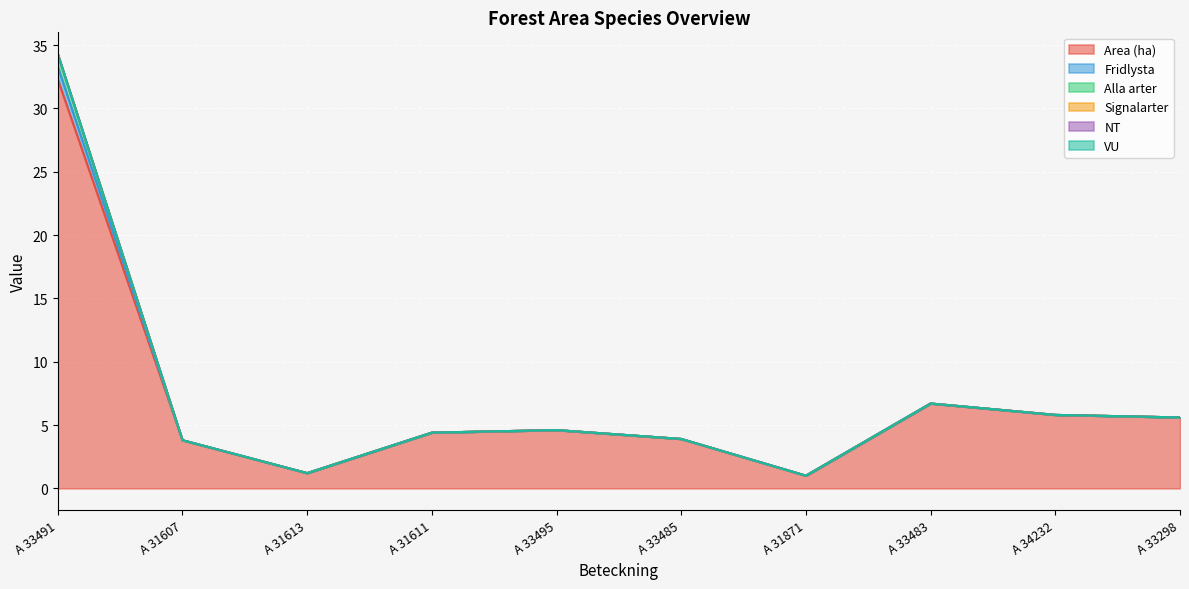

What is the difference between the second highest and minimum values in the Alla arter series?

5.7